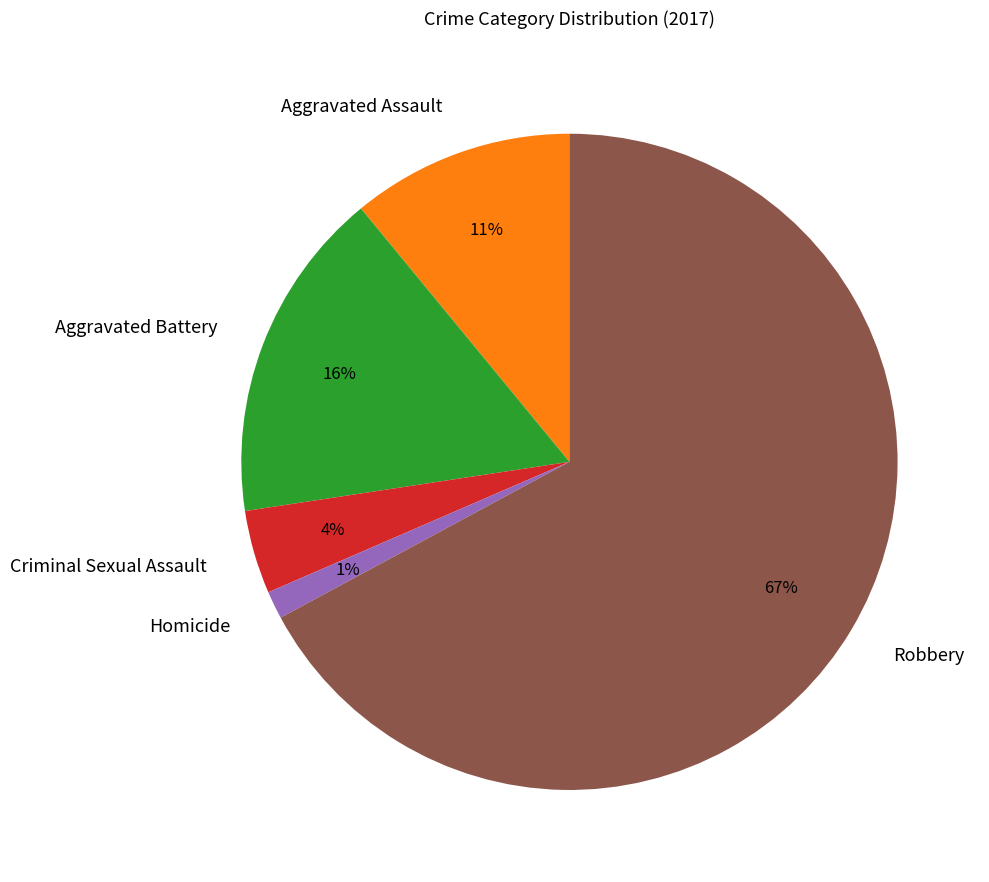

What percentage is the Aggravated Assault slice, to the nearest percent?

11%